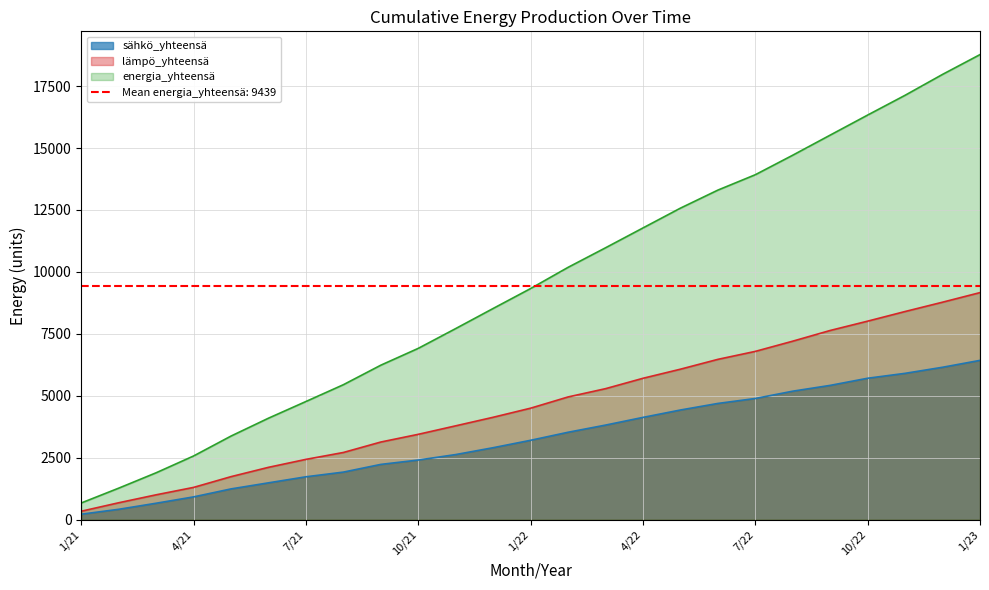

What is the difference between the highest and lowest values at 12/21?

5619